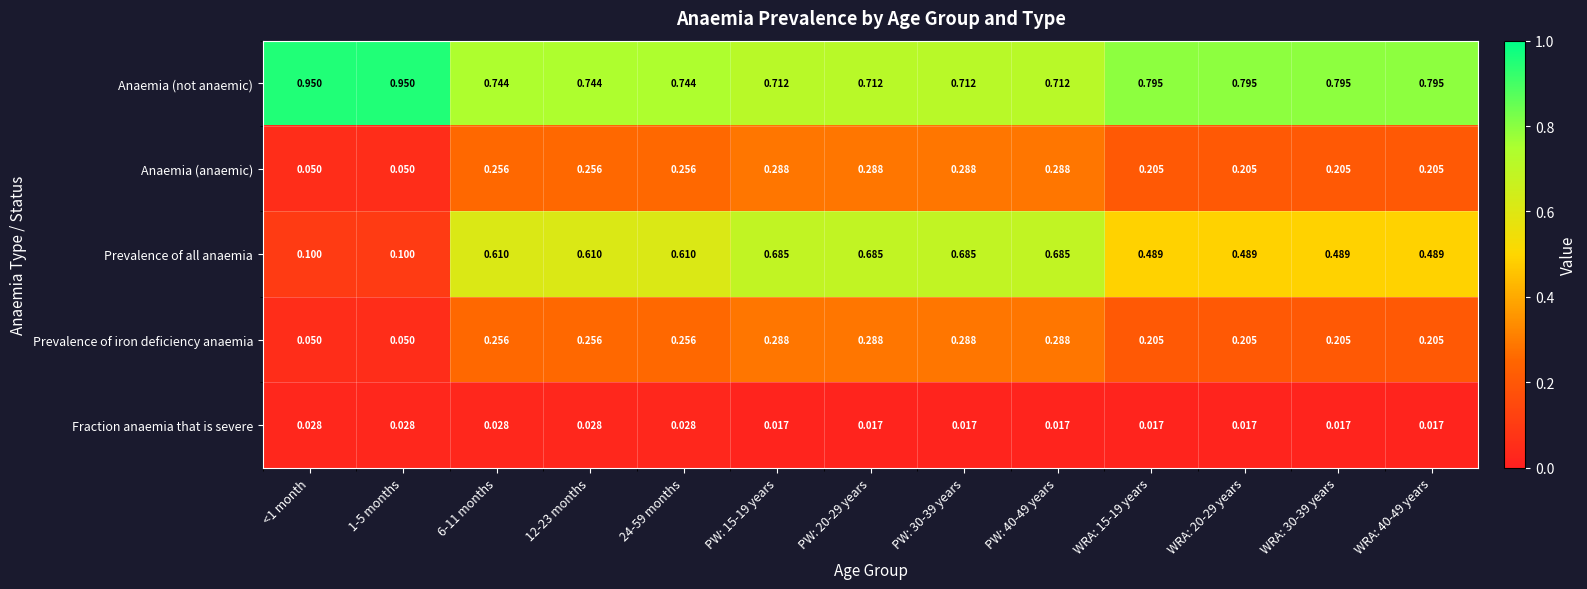

At how many categories does at least one series exceed 0?

13